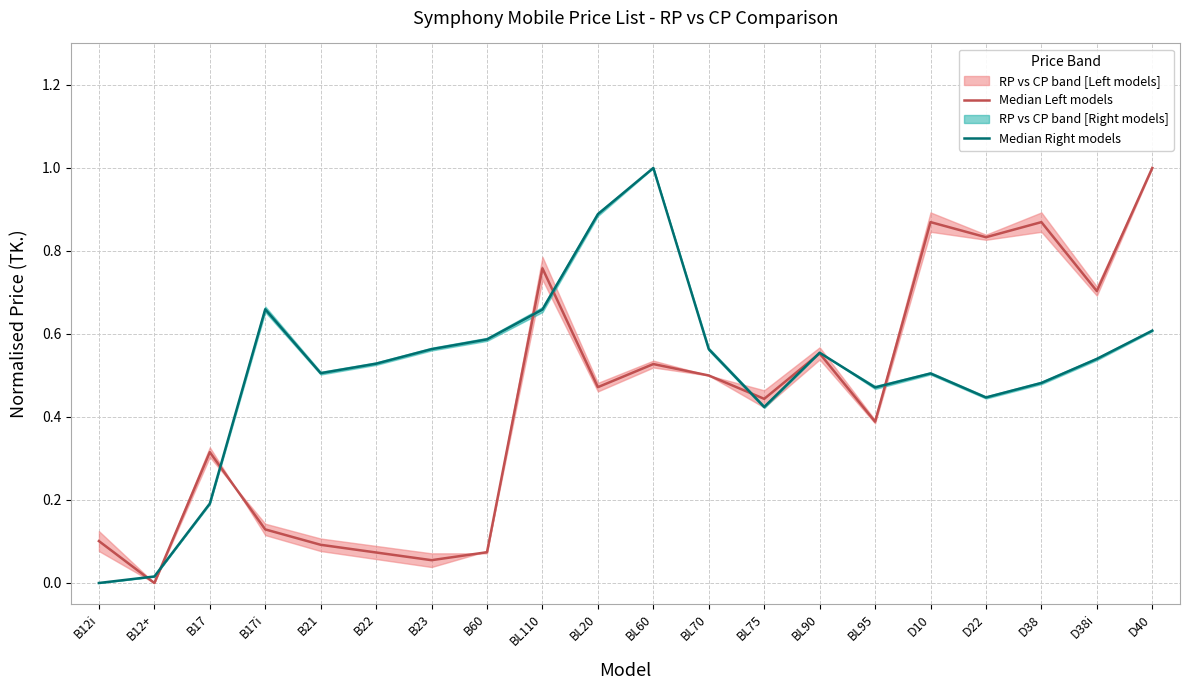

Between BL60 and BL95, which is larger?

BL60